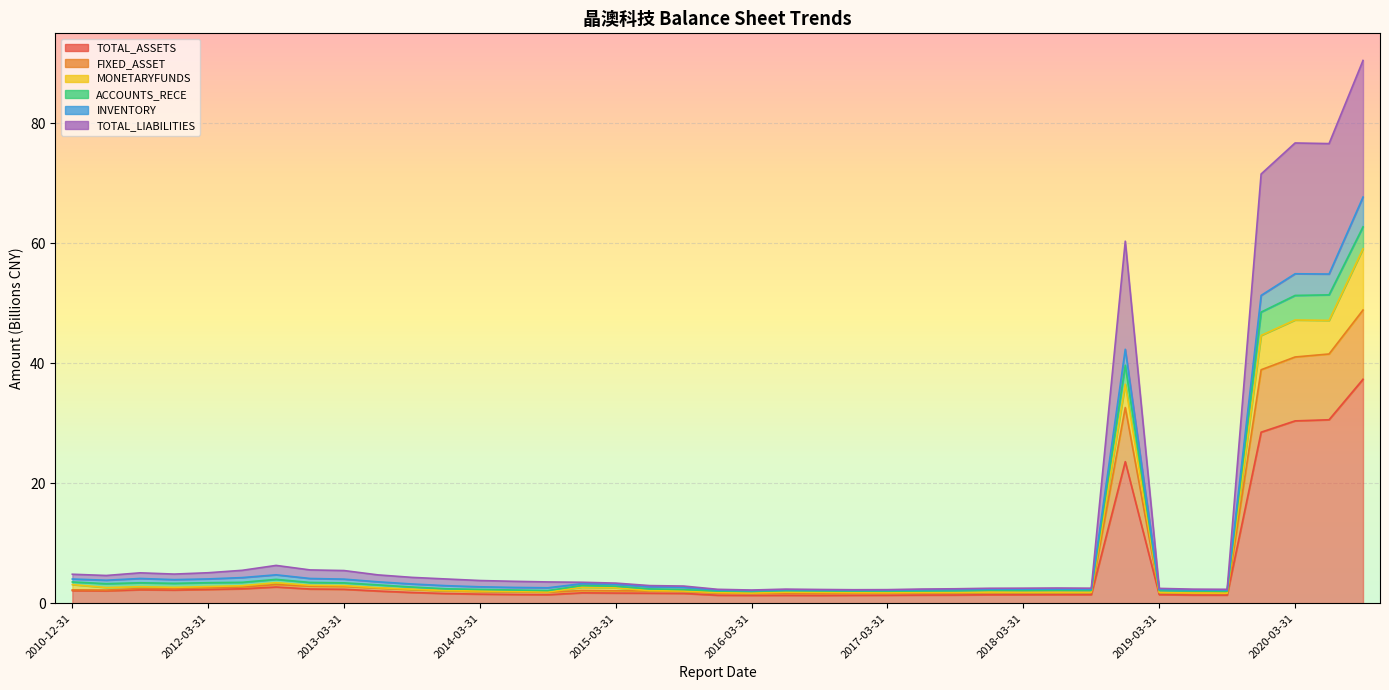

The value of TOTAL_ASSETS at 2014-12-31 is 1.0. True or false?

False